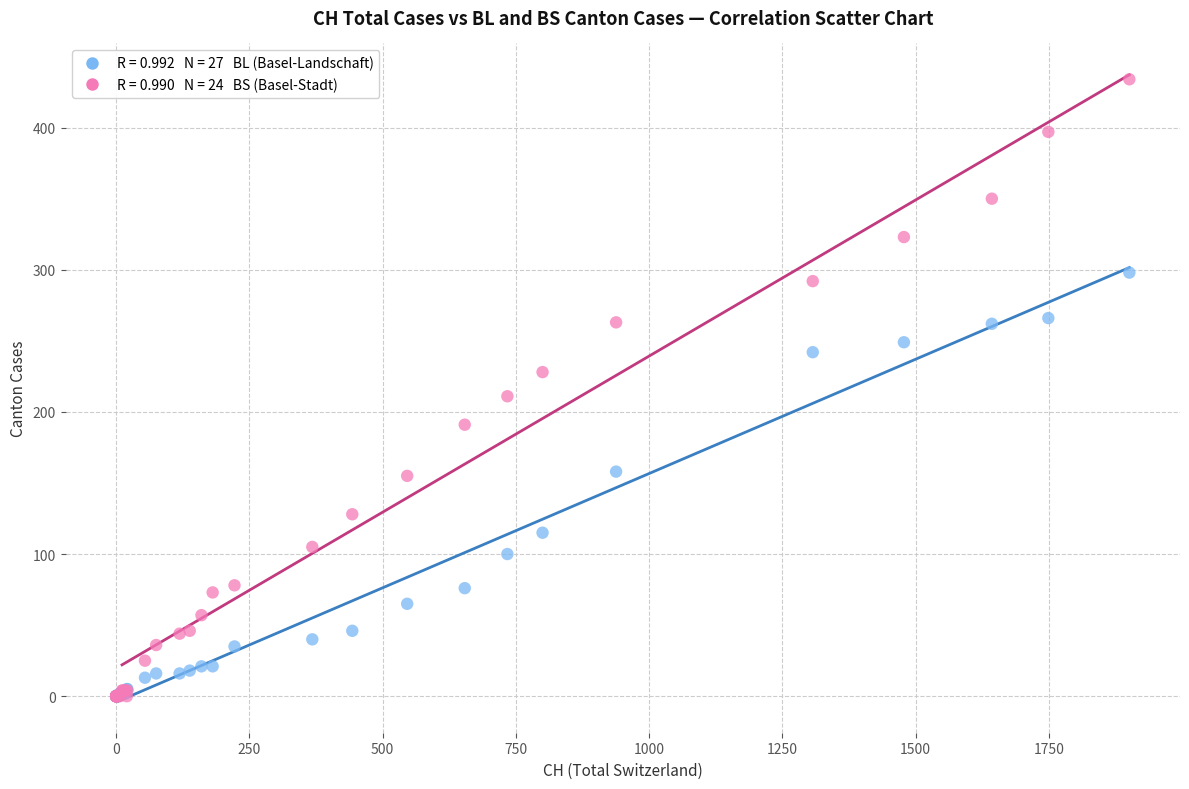

Across all series, what Y value is closest to 217?

211